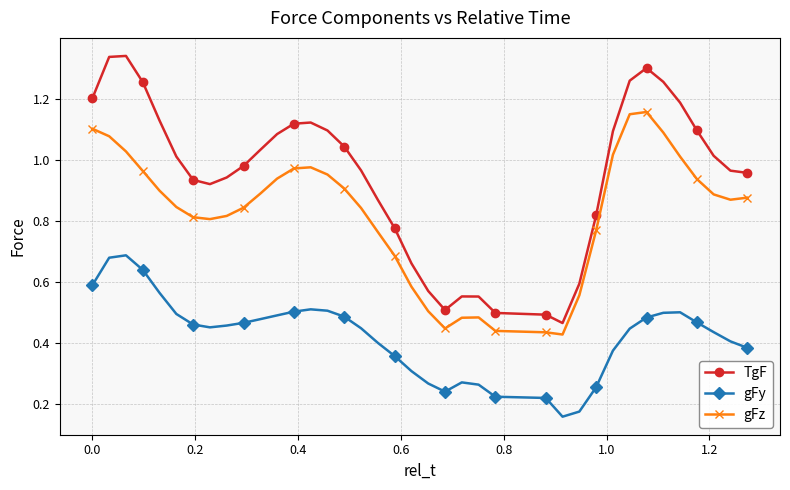

Is this an area chart (filled region under the line)?

No